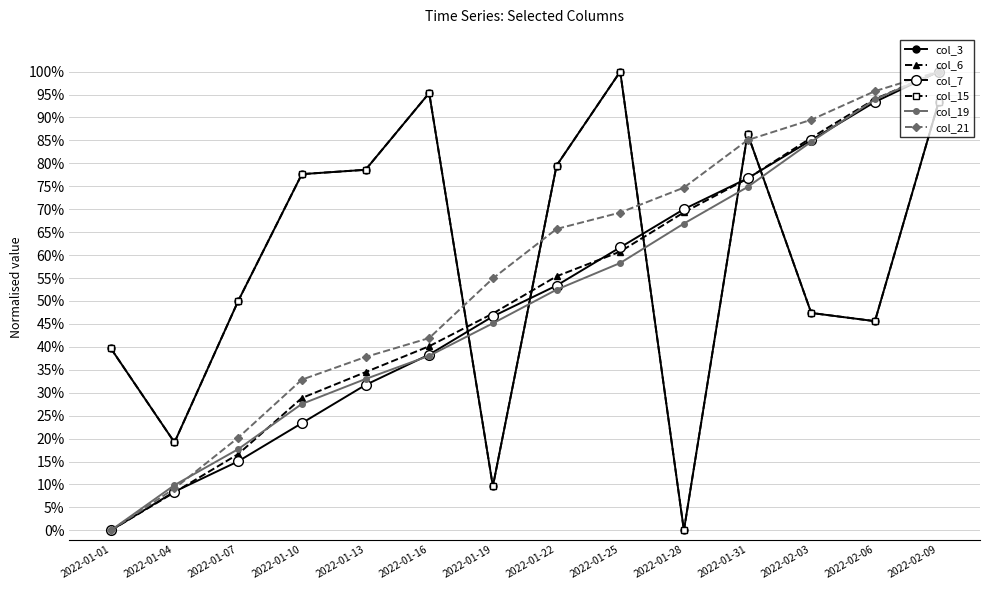

How many positive values does the col_3 series have?

13